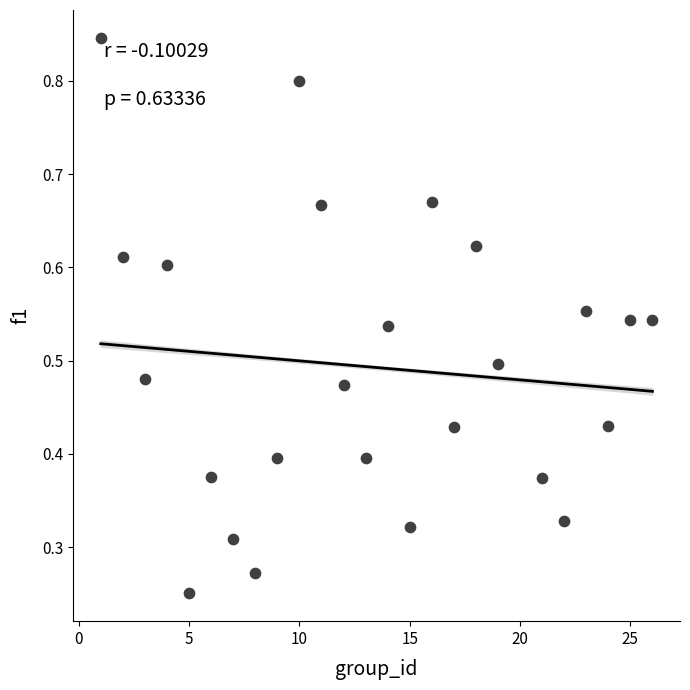

What is the range of X values (max minus min)?

25.0